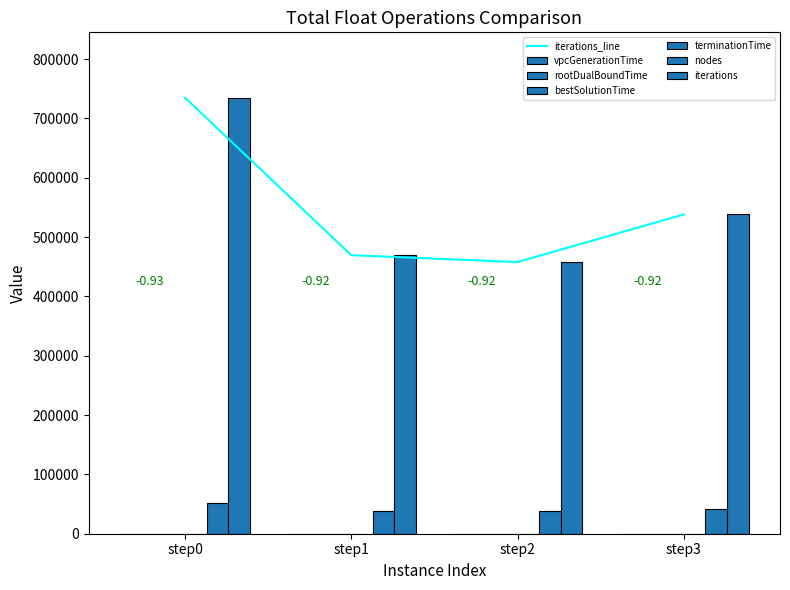

Where is the first local minimum for iterations_line?

step2